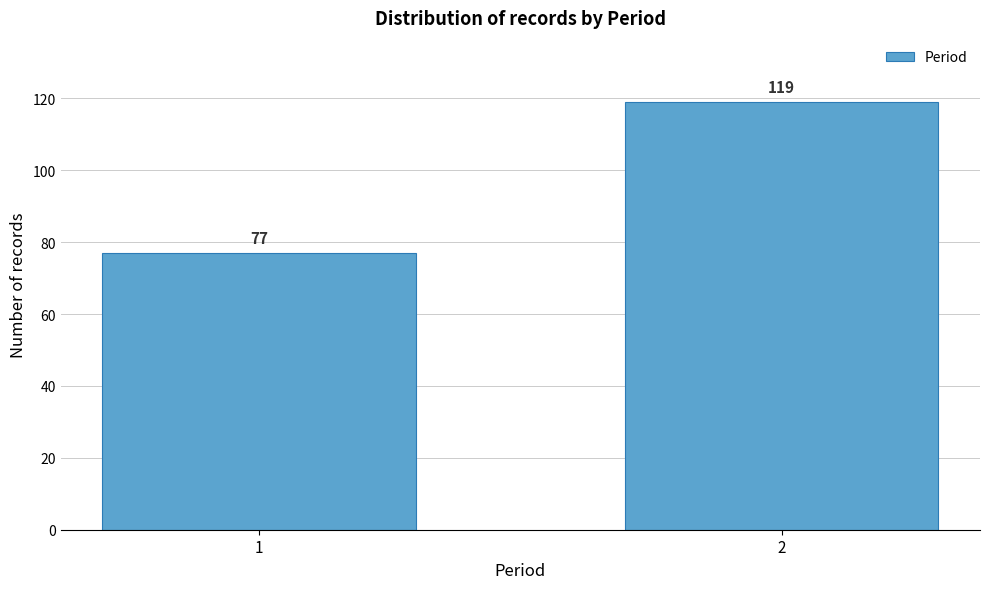

Reading left to right, extract all data points from this chart.

1=77	2=119